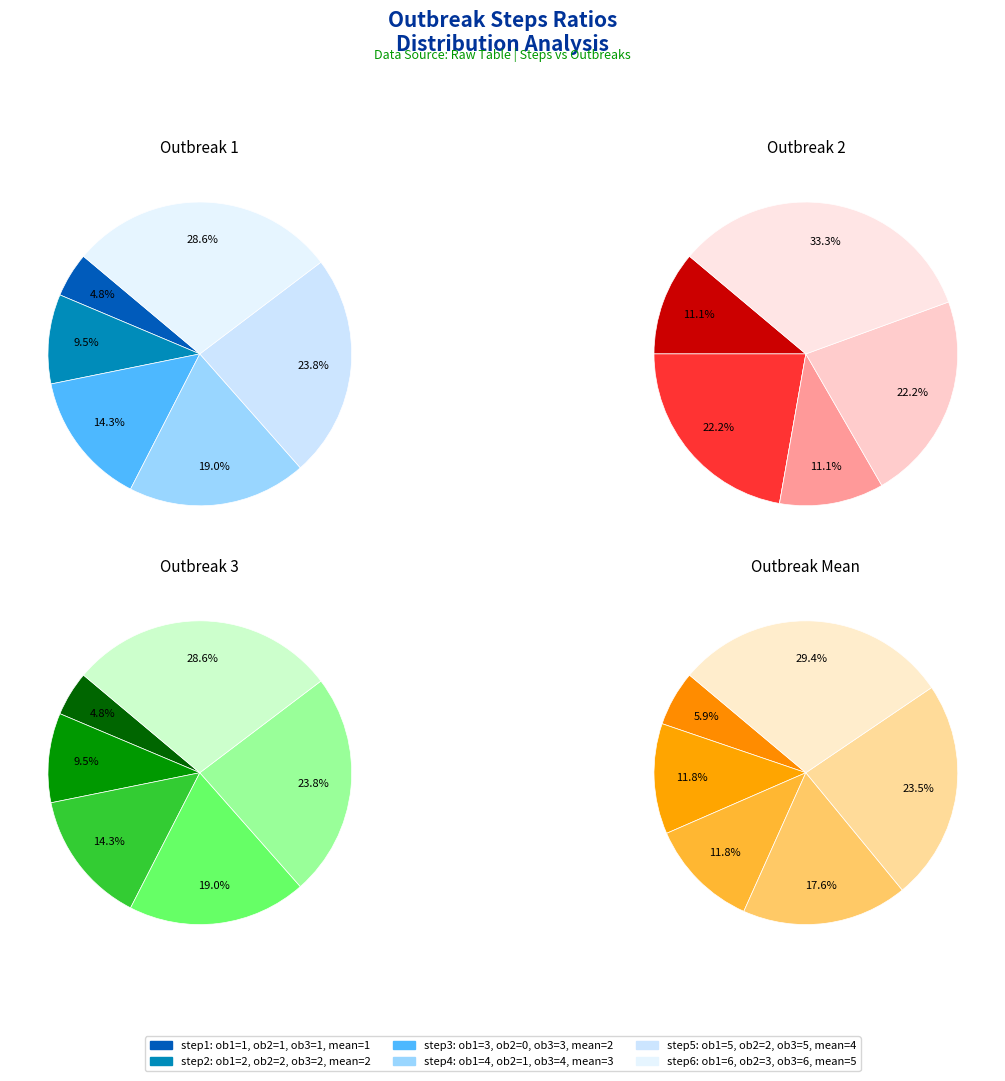

How many slices are in this pie chart?

6